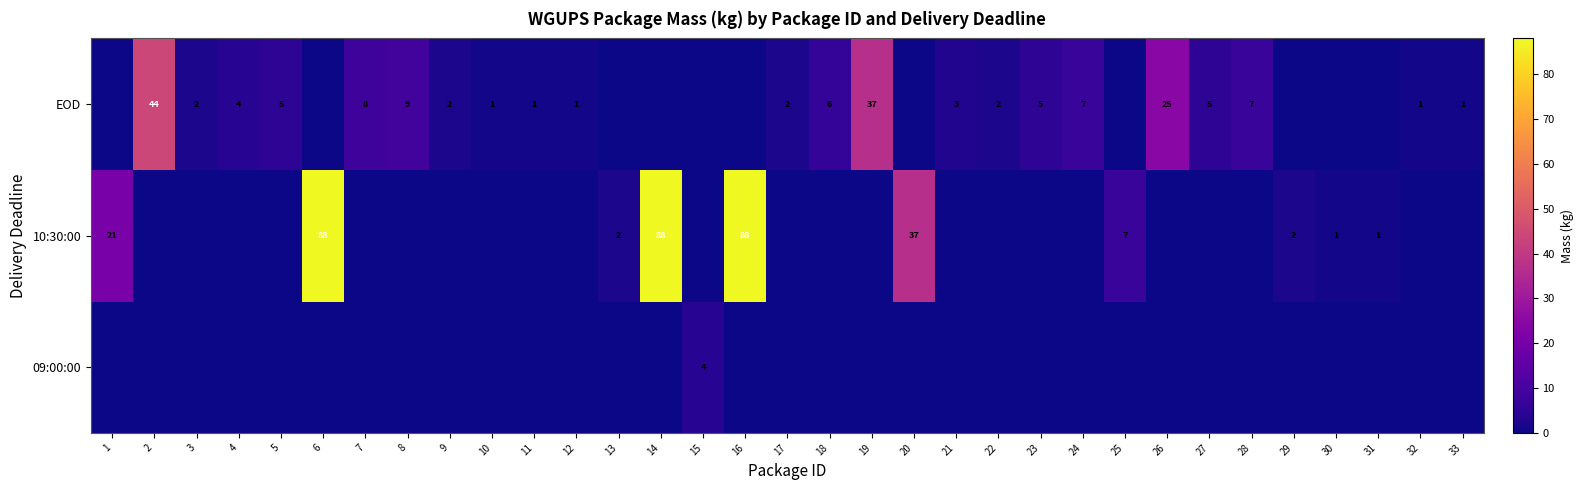

What is the sum of the EOD values at 23 and 19?

42